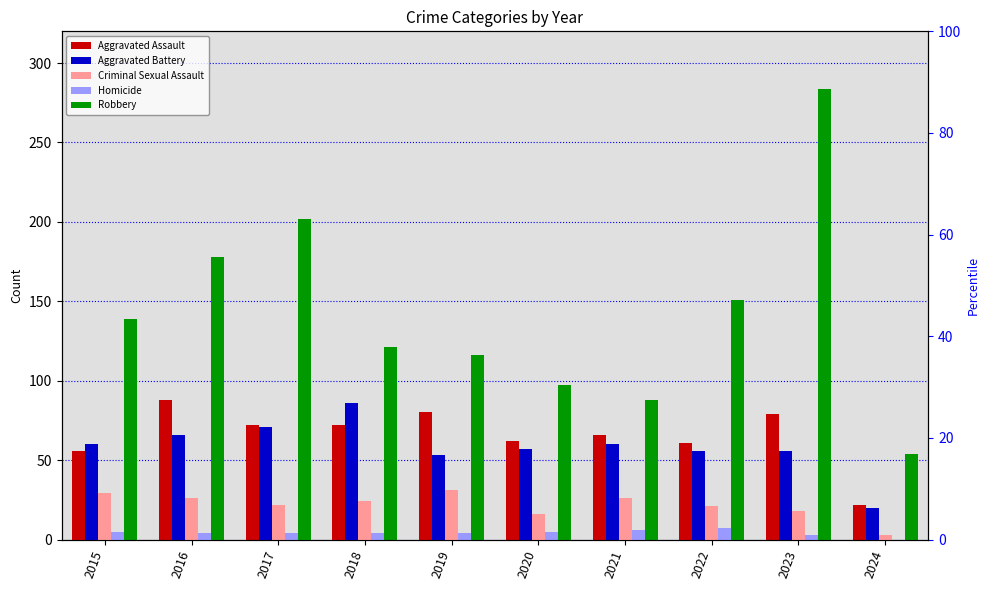

Reading left to right, what are all the values shown in this chart?

Aggravated Assault: 2015=56	2016=88	2017=72	2018=72	2019=80	2020=62	2021=66	2022=61	2023=79	2024=22
Aggravated Battery: 2015=60	2016=66	2017=71	2018=86	2019=53	2020=57	2021=60	2022=56	2023=56	2024=20
Criminal Sexual Assault: 2015=29	2016=26	2017=22	2018=24	2019=31	2020=16	2021=26	2022=21	2023=18	2024=3
Homicide: 2015=5	2016=4	2017=4	2018=4	2019=4	2020=5	2021=6	2022=7	2023=3	2024=0
Robbery: 2015=139	2016=178	2017=202	2018=121	2019=116	2020=97	2021=88	2022=151	2023=284	2024=54